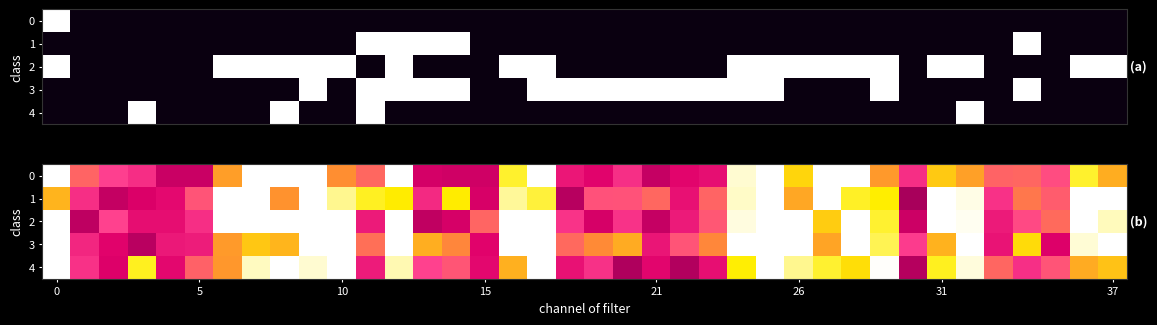

What is the smallest value displayed?

0.4